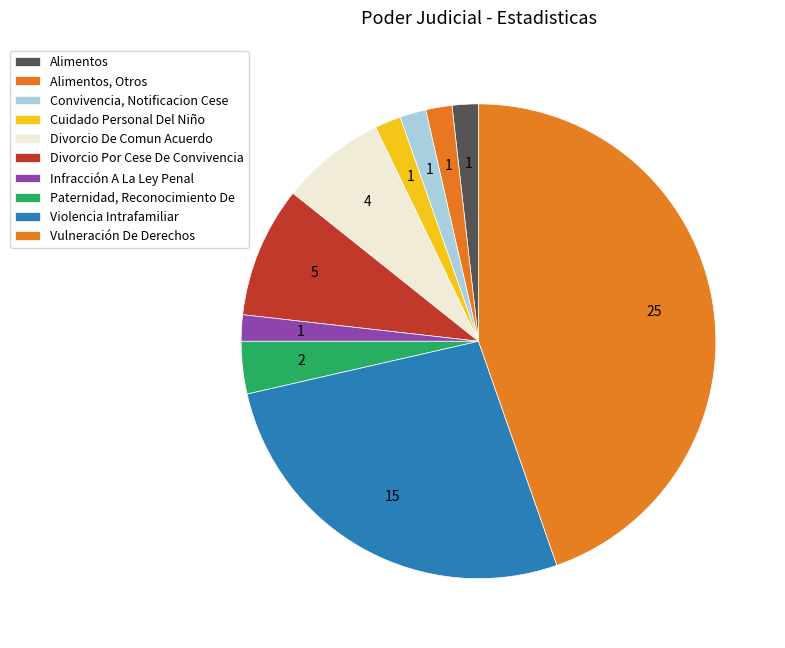

What is the largest slice in the pie chart?

Vulneración De Derechos